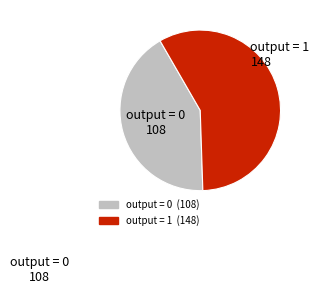

How many segments does this pie chart have?

2